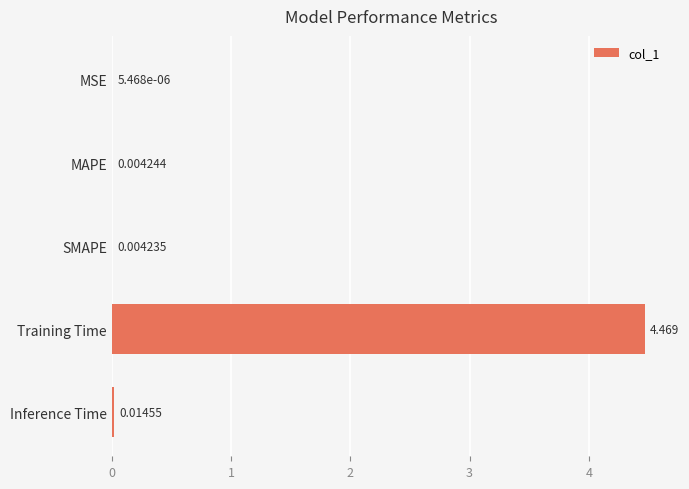

Which has a higher value, MAPE or MSE?

MAPE